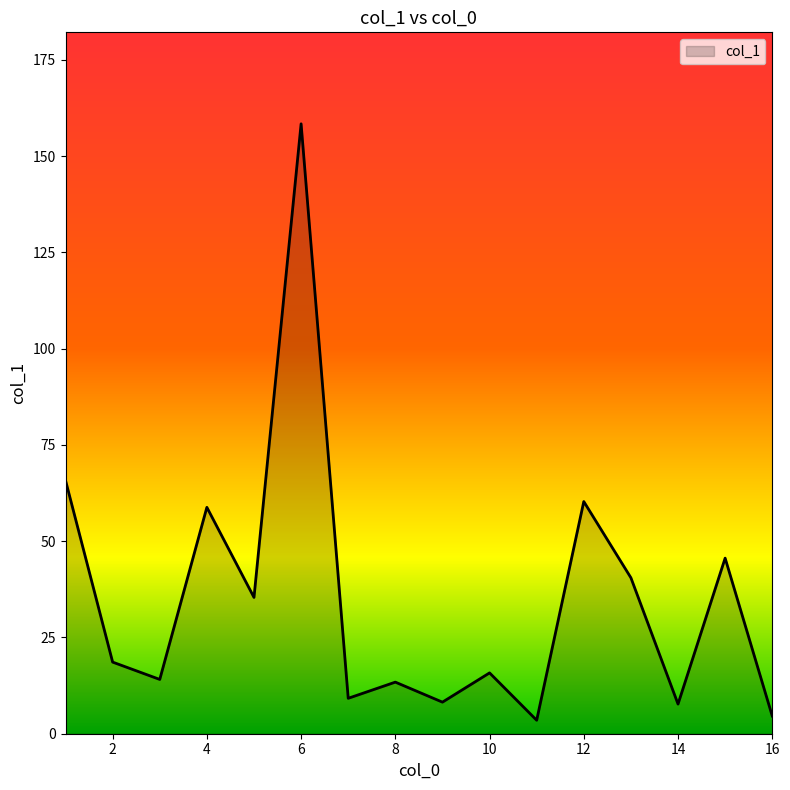

What is the greatest value displayed?

158.4